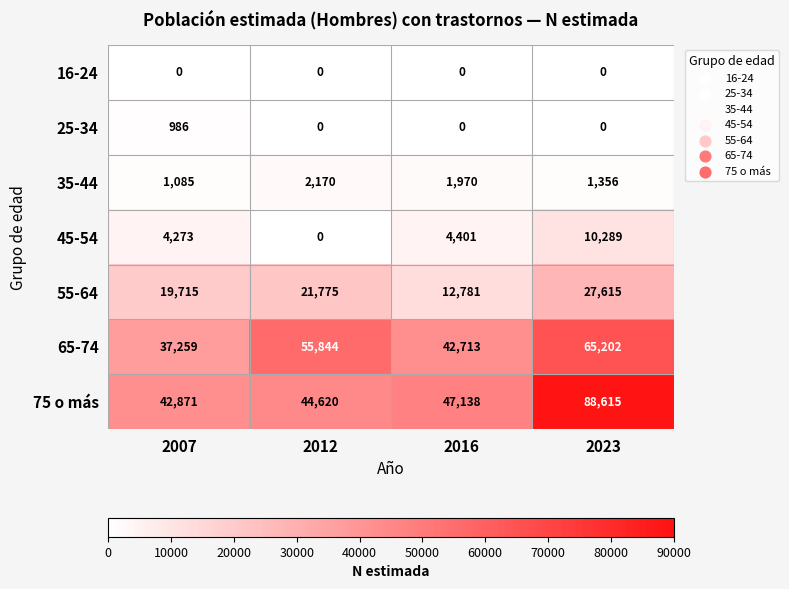

At which category does the chart reach its peak across all series?

2023